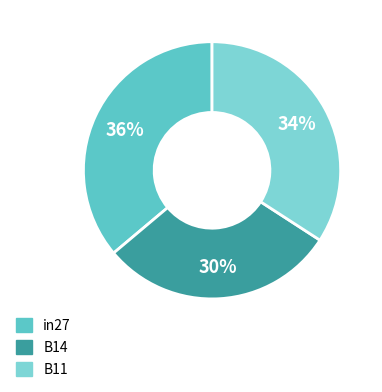

How many segments does this pie chart have?

3